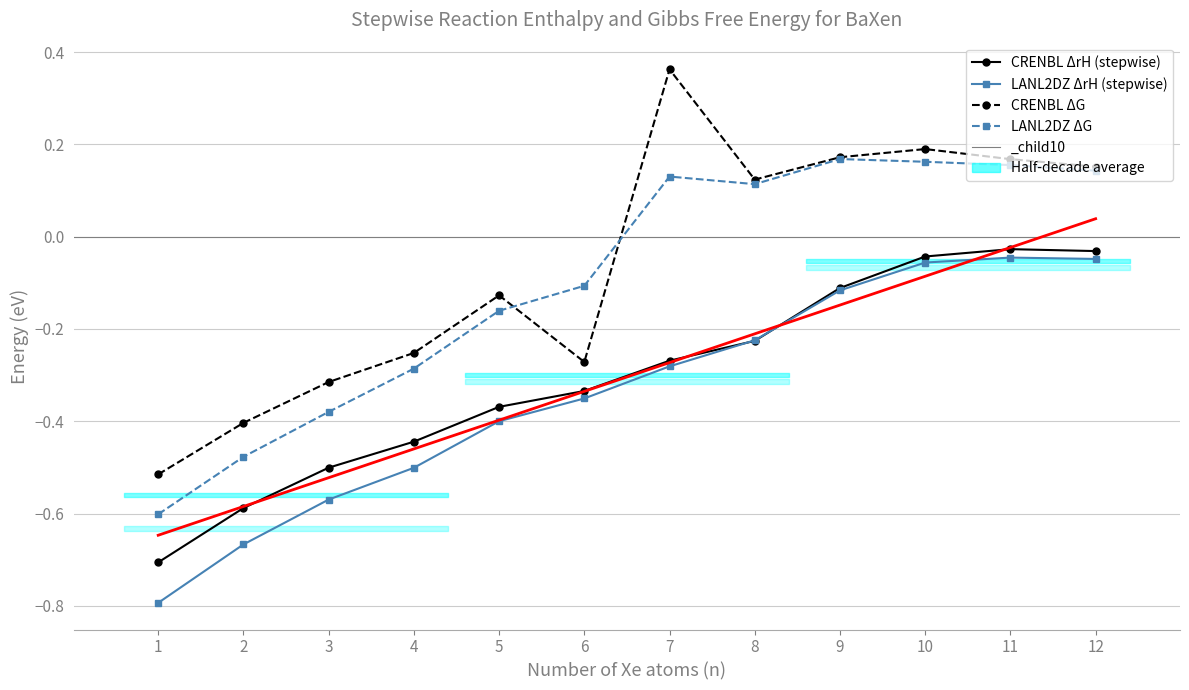

What is the value of the Trend (CRENBL ΔrH) point at the 1st from the left?

-0.6